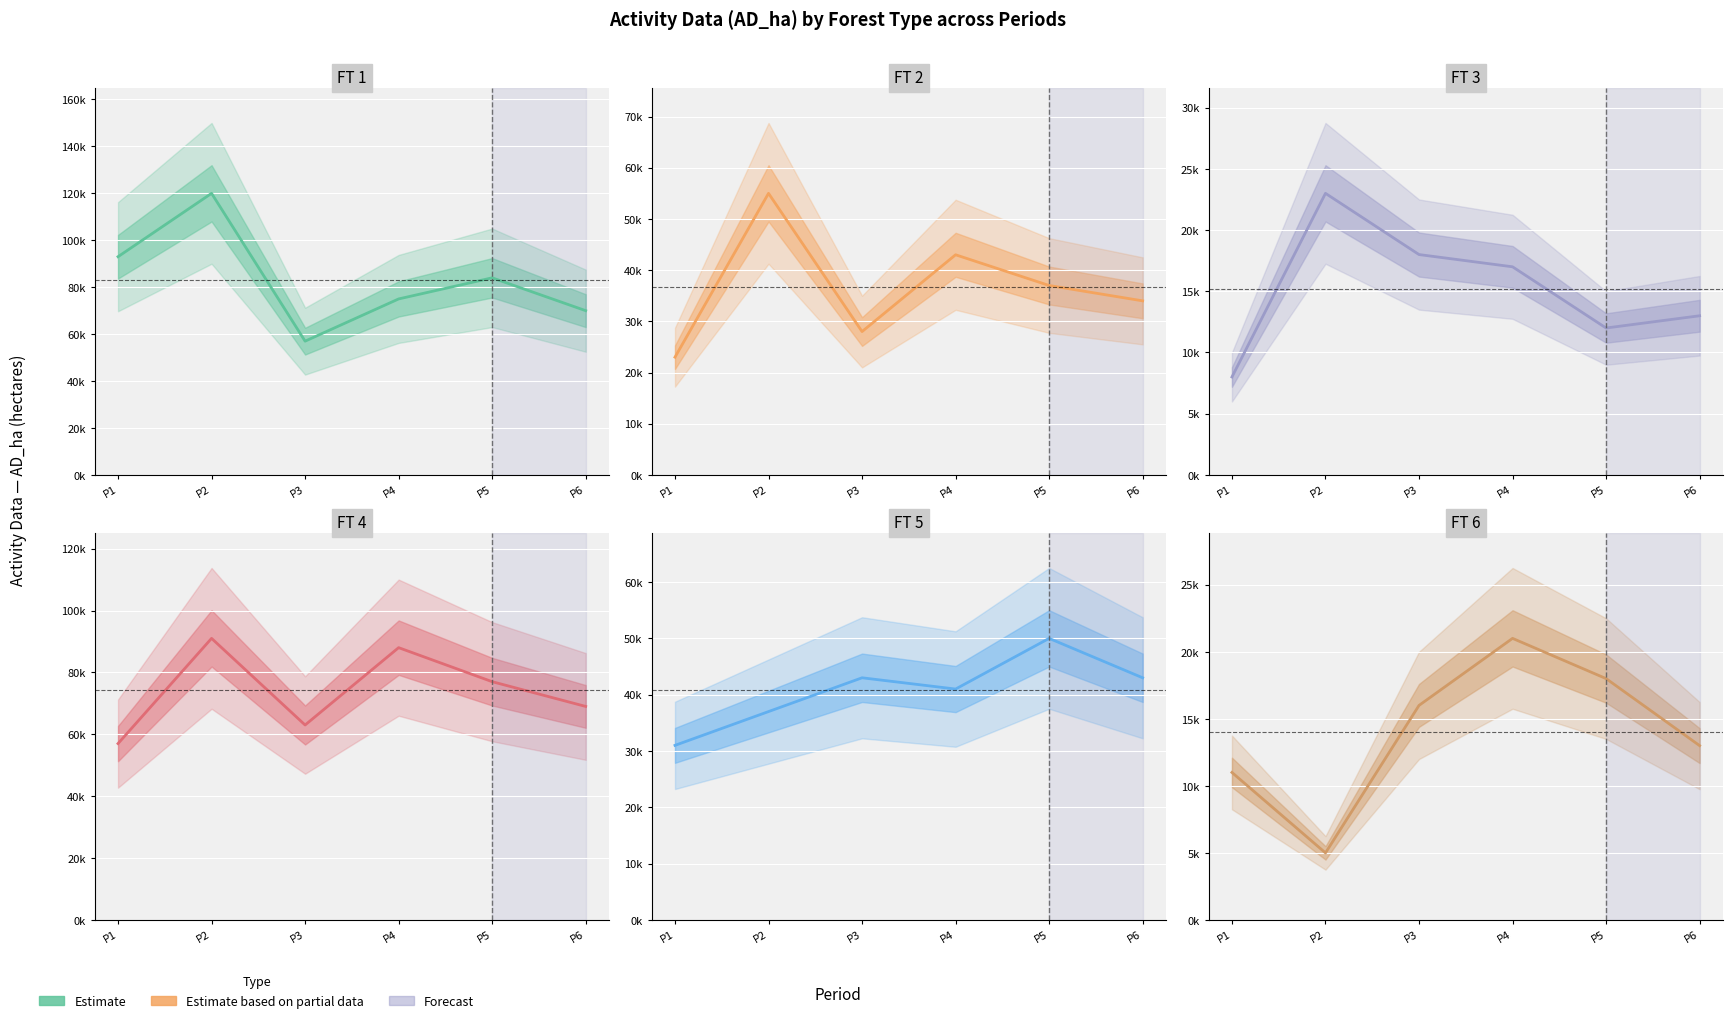

How many lines are shown in the chart?

6